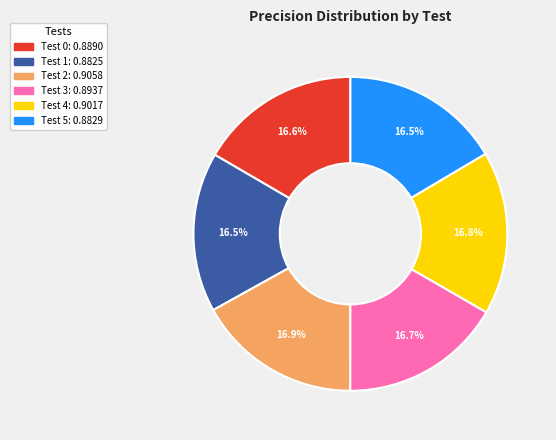

Is there a majority slice in this chart?

No